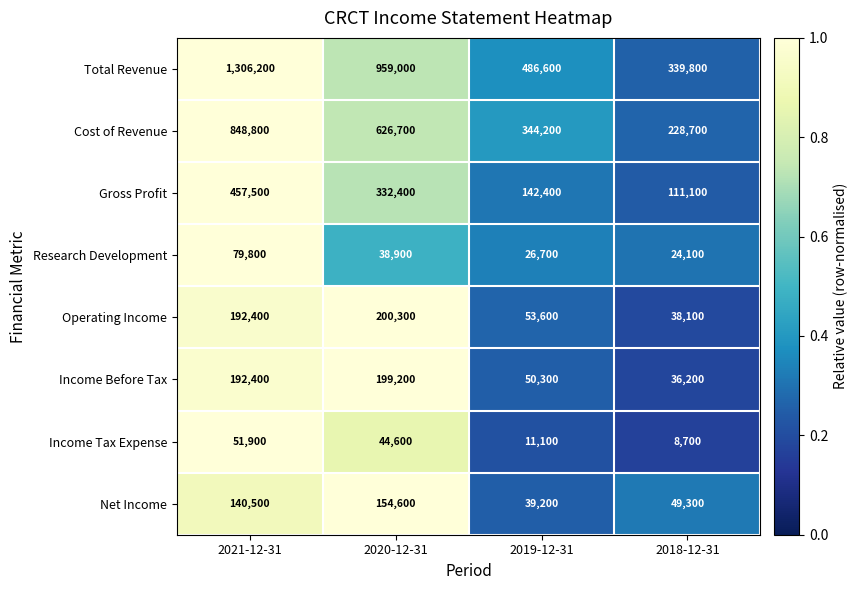

What is the total value across all series at 2018-12-31?

836000